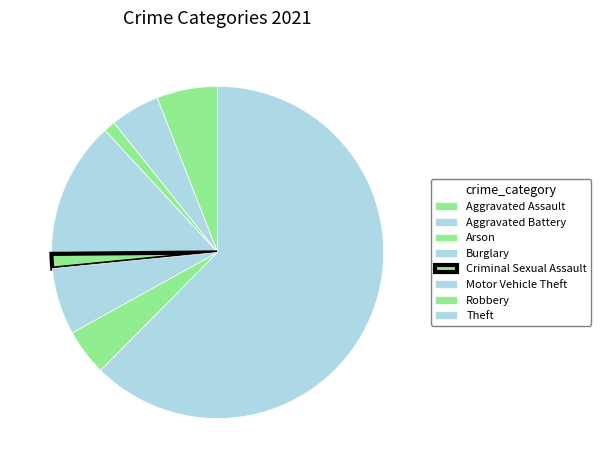

Rank the categories by value from lowest to highest.

Arson, Criminal Sexual Assault, Robbery, Aggravated Battery, Aggravated Assault, Motor Vehicle Theft, Burglary, Theft